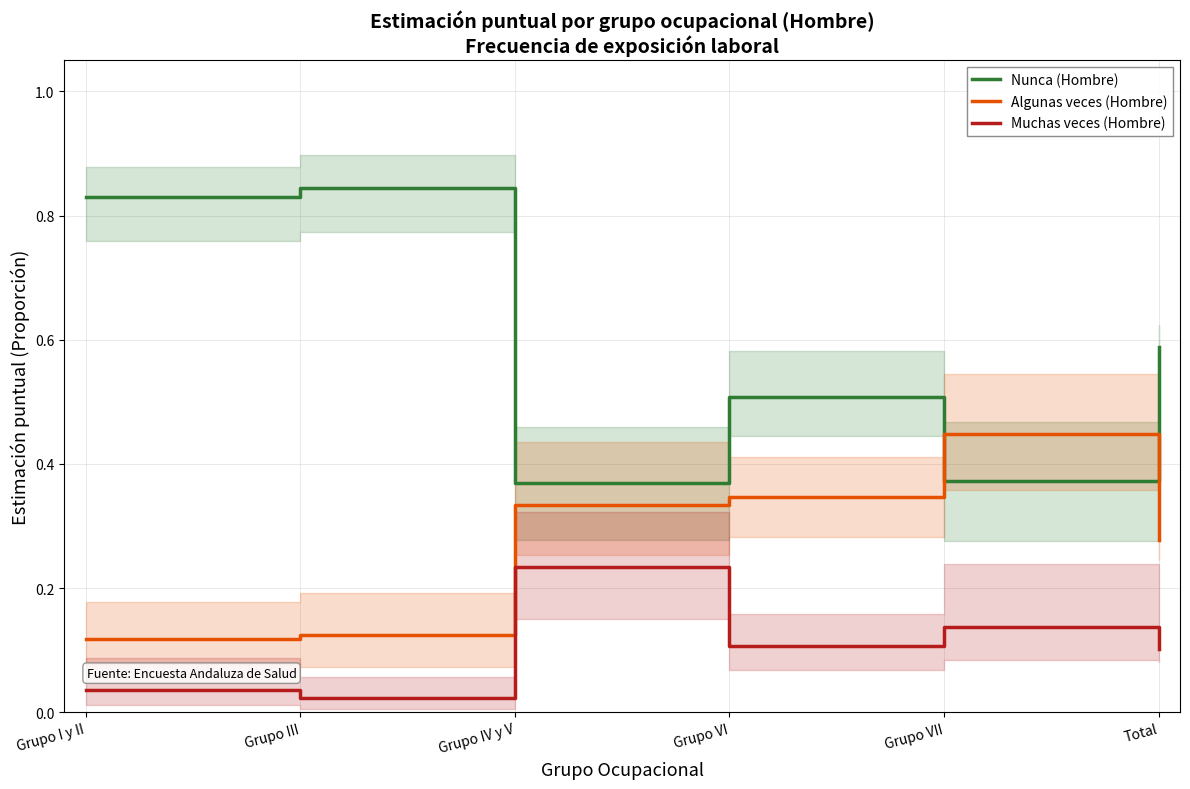

What value does the Algunas veces (Hombre) series have at Grupo VI?

0.3